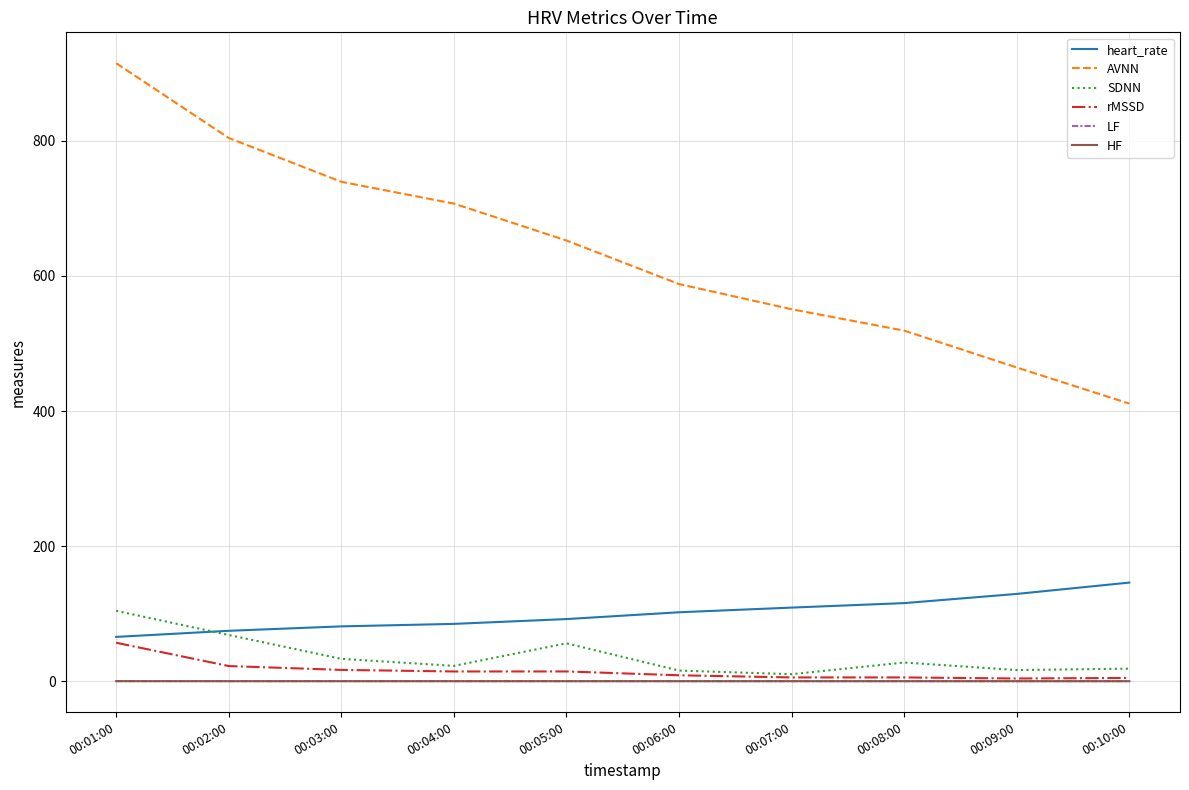

Which series has the largest total across all categories?

AVNN